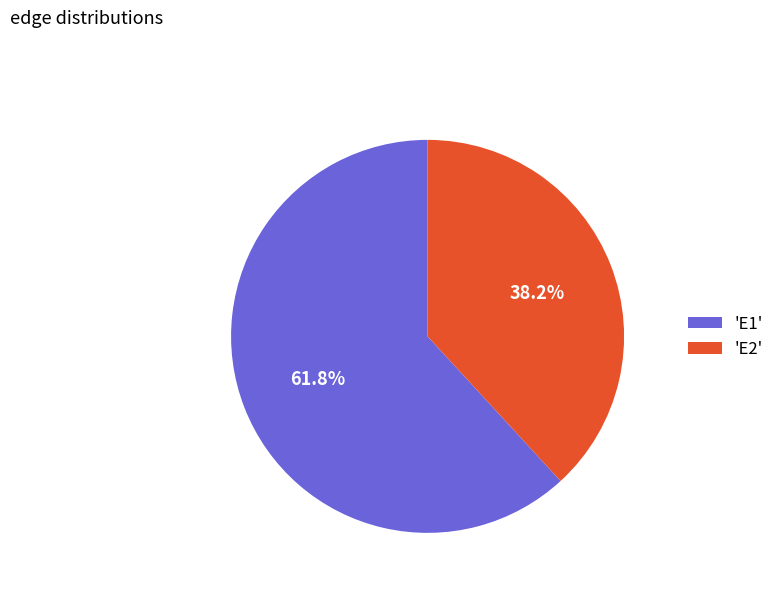

What percentage do 'E2' and 'E1' together represent?

100.0%